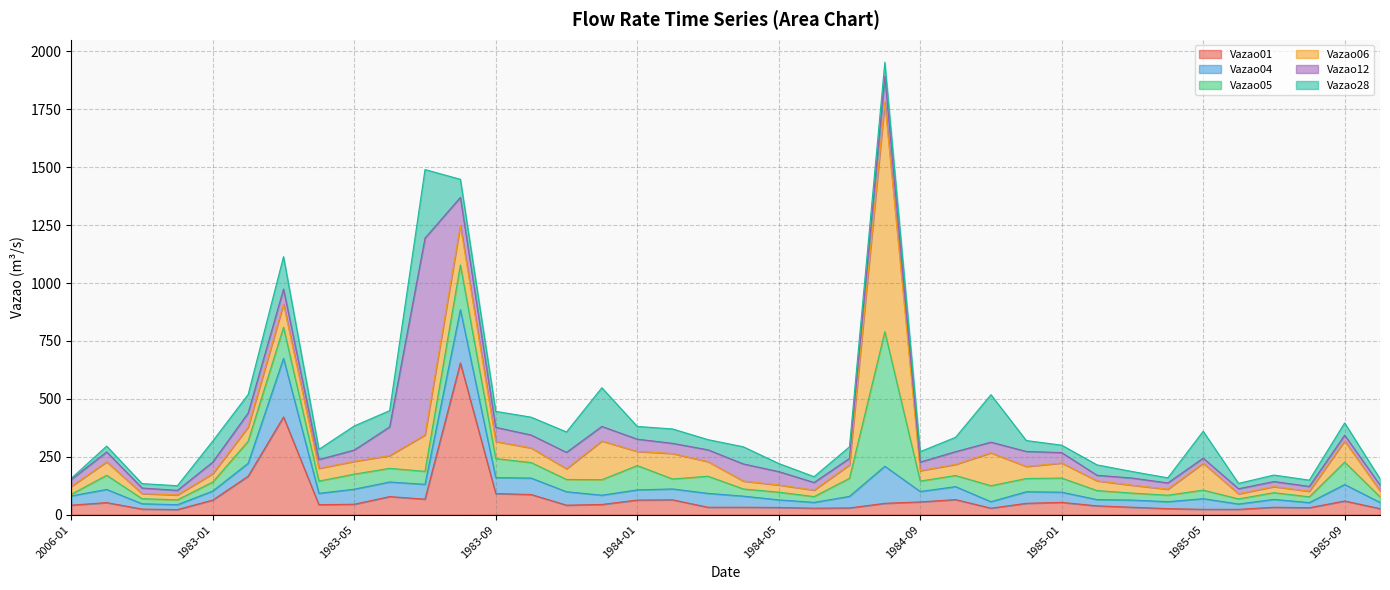

How many data points in Vazao04 are less than 47?

19